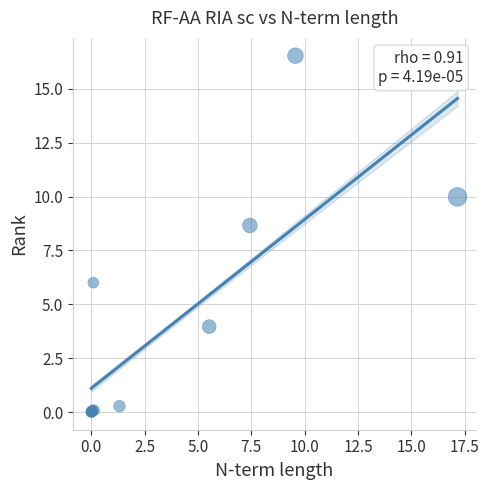

What Y value in the scatter plot is closest to 8?

8.7